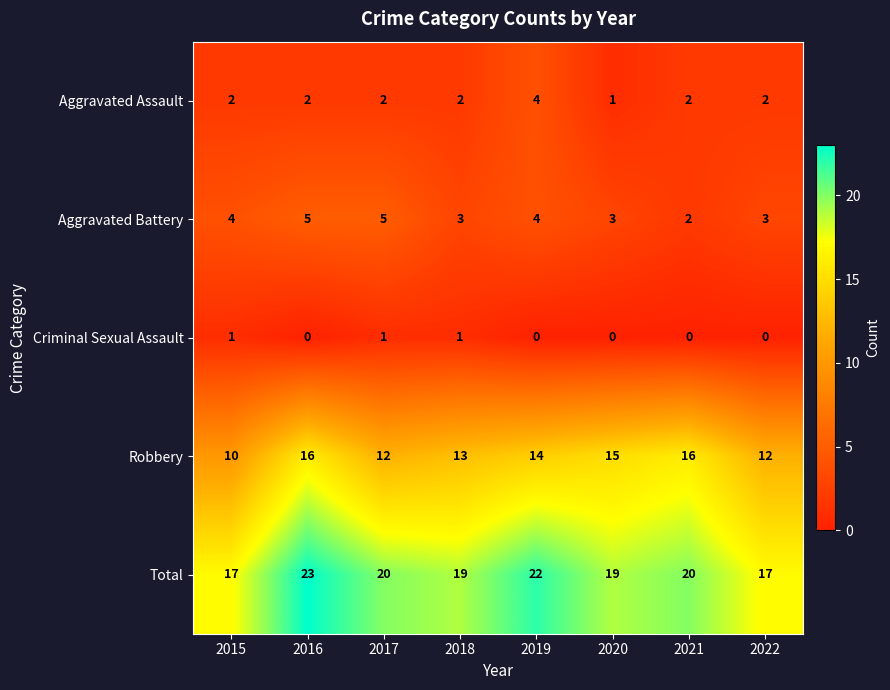

Which series has the largest total across all categories?

Total